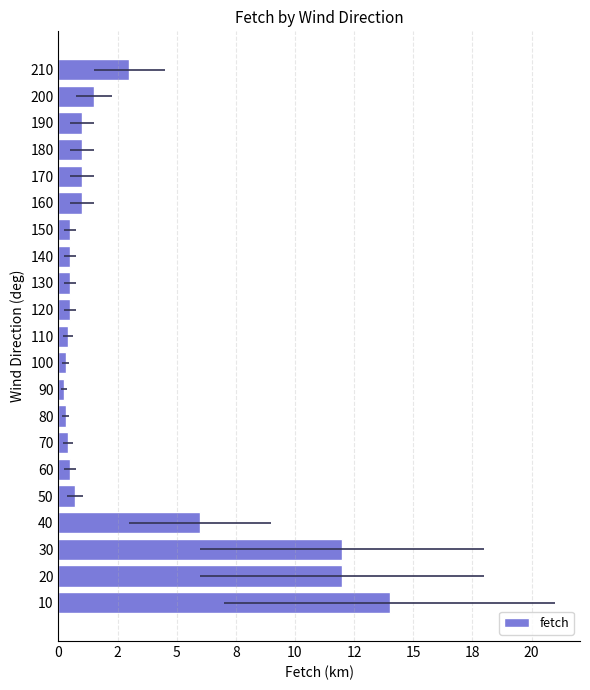

What is the sum of all values?

57.4